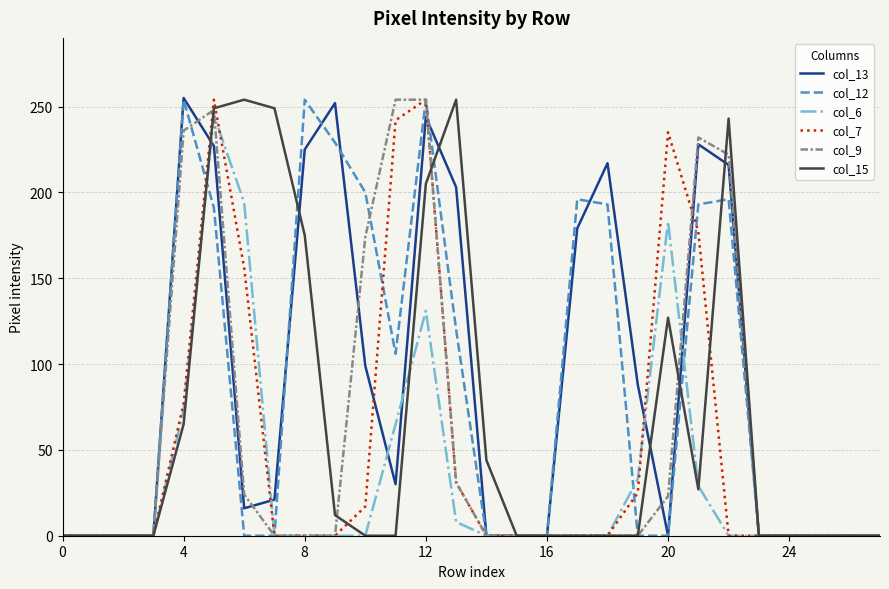

Which series has the largest total across all categories?

col_13